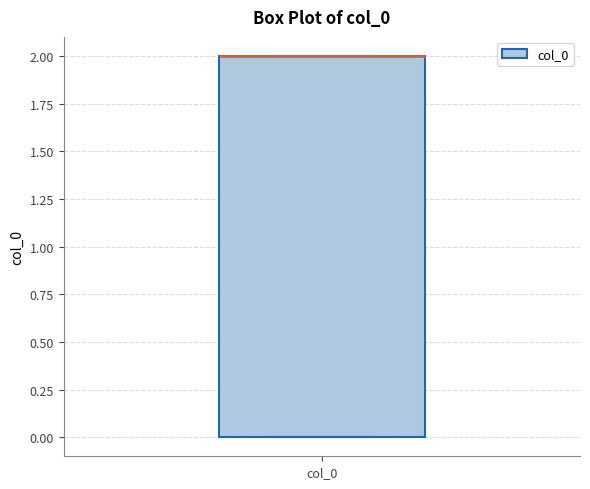

Read this box plot against the y-axis: the position of the median line, the range covered by the box, and the ends of both whiskers. The values are not printed on the chart, so give them approximately, as read against the axis.

median 2 (drawn on the box's upper edge), box 0 to 2, whiskers 0 to 2